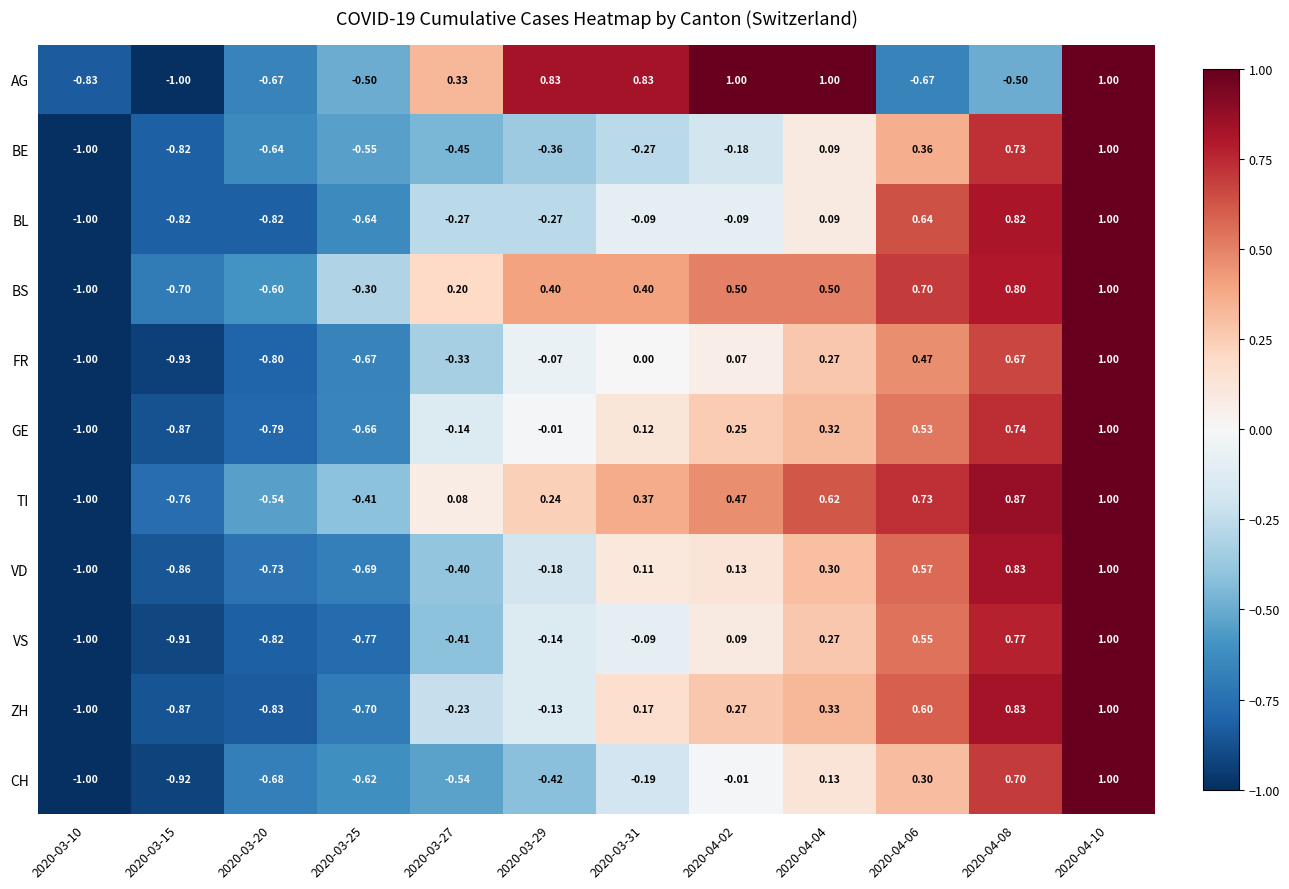

Rank the series at 2020-03-27 from highest to lowest value.

AG, BS, TI, GE, ZH, BL, FR, VD, VS, BE, CH